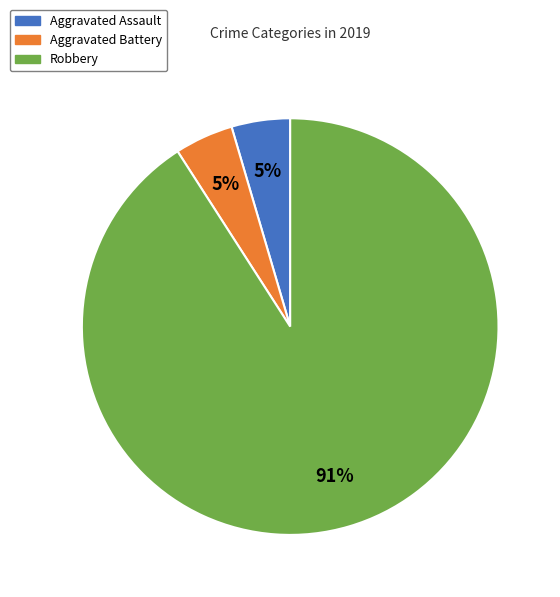

Does any single category account for the majority?

Yes